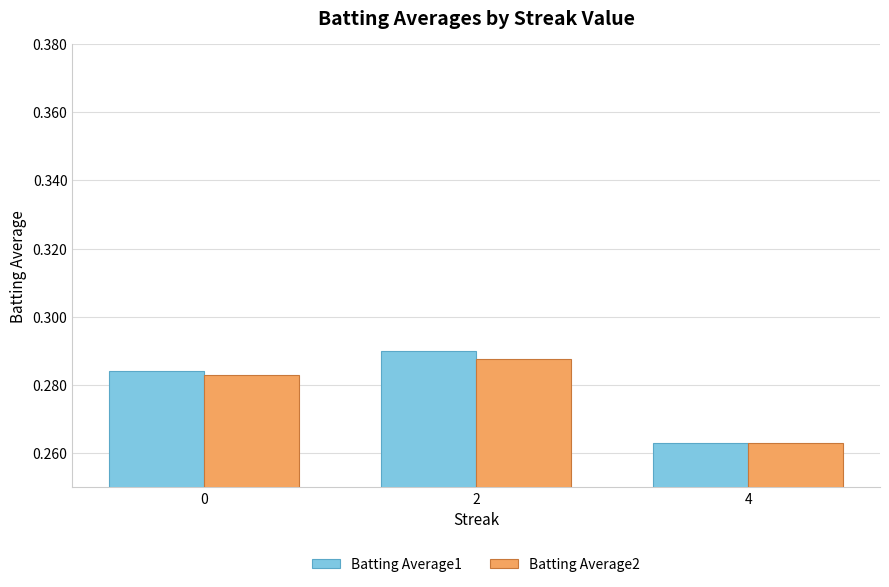

Rank the categories by Batting Average1 value from lowest to highest.

4, 0, 2